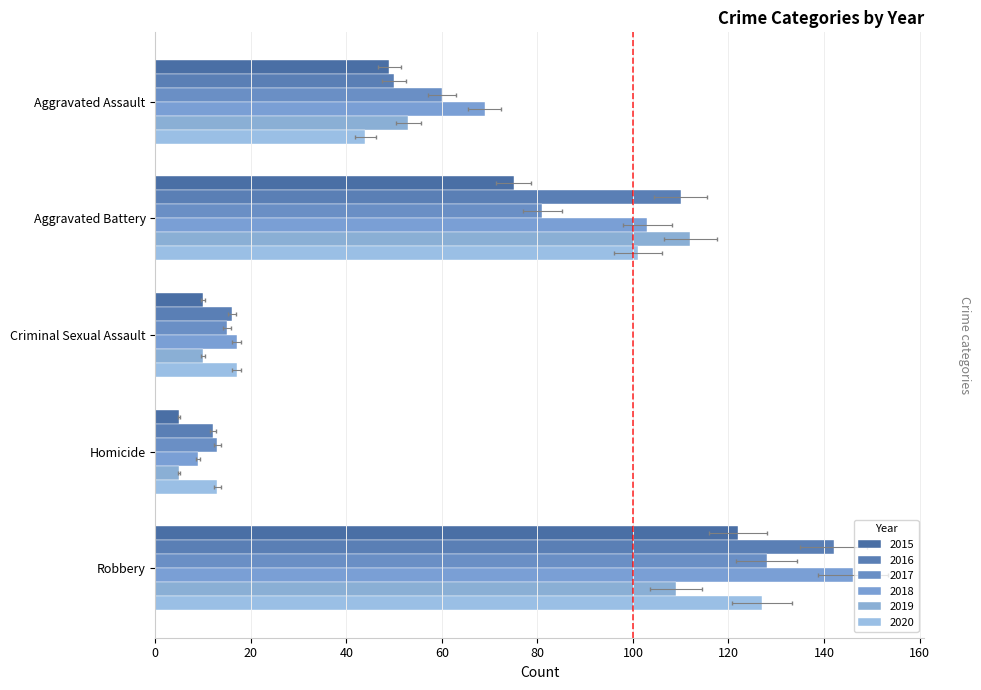

What are all the series names shown in the legend?

2015, 2016, 2017, 2018, 2019, 2020